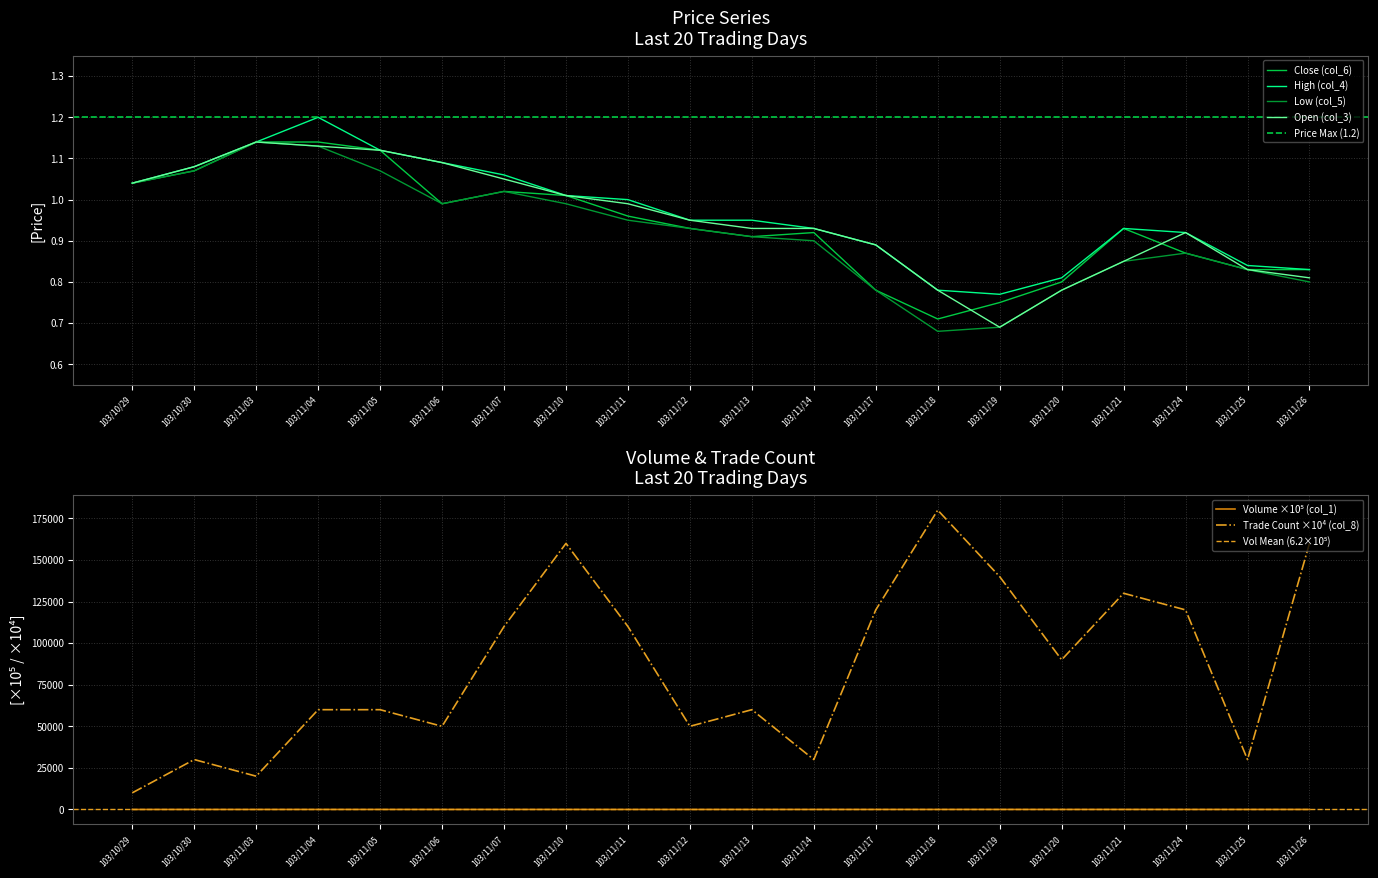

Is the value of High (col_4) at 103/11/04 greater than the value of Close (col_6) at 103/11/07?

Yes